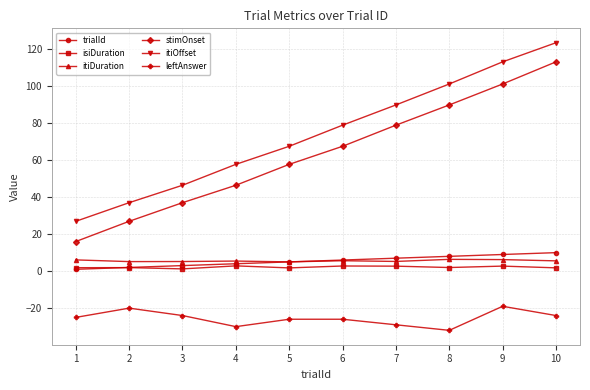

List the labels in order of stimOnset value, largest first.

10, 9, 8, 7, 6, 5, 4, 3, 2, 1